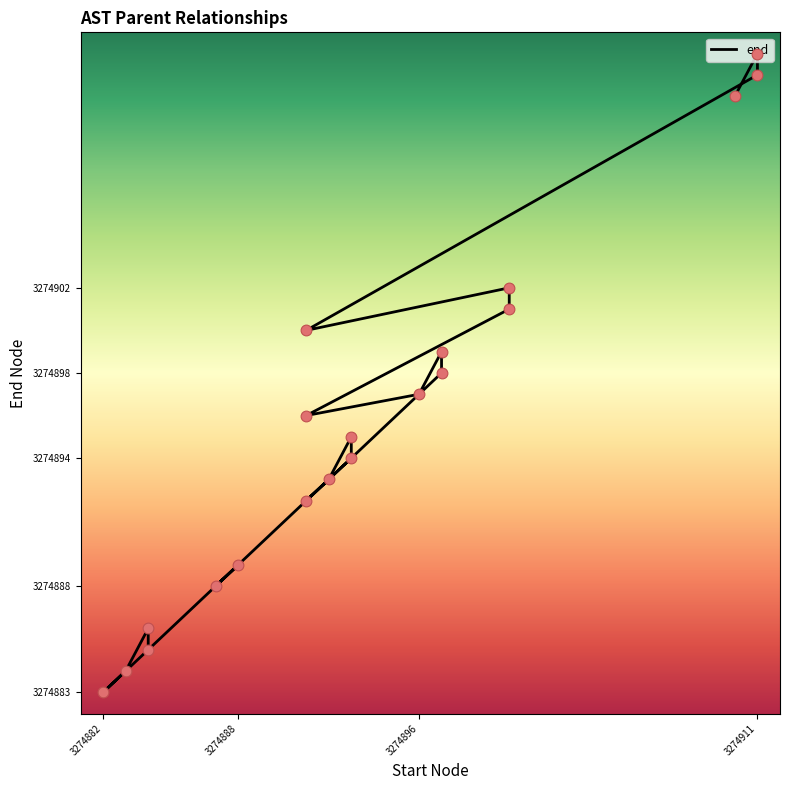

Which has a higher value, 3274884 or 3274896?

3274896